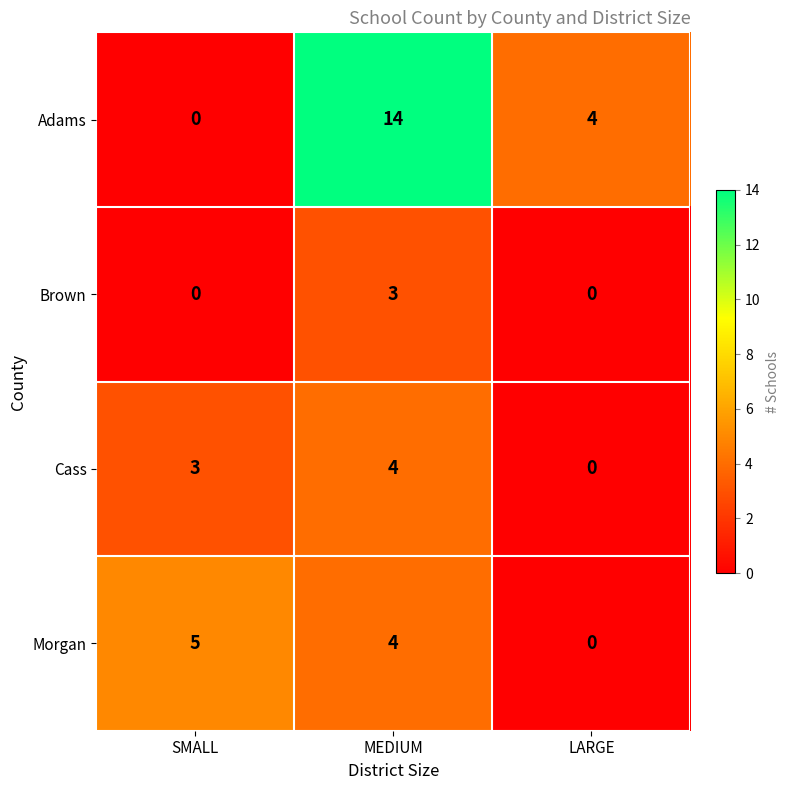

Count the number of data series in this chart.

4